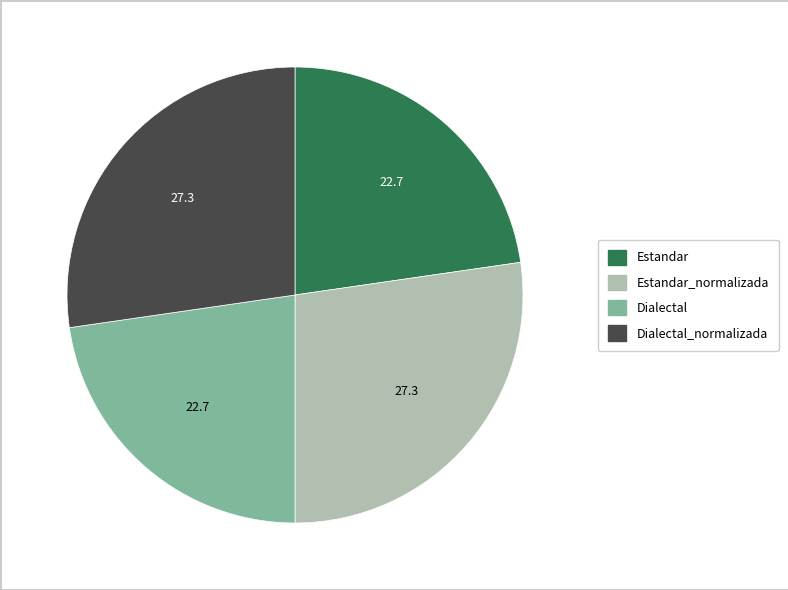

Does any single category account for the majority?

No